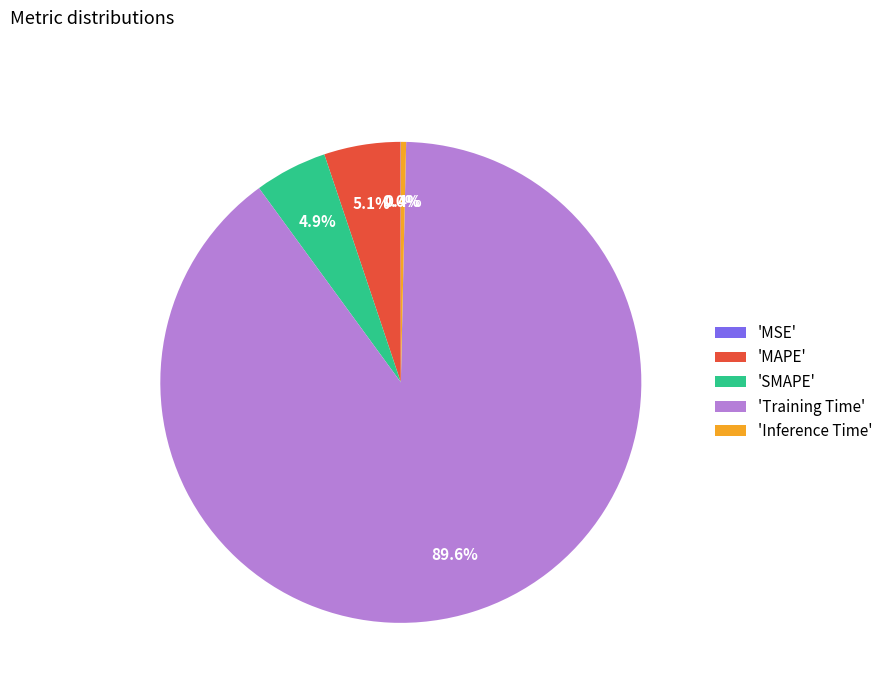

To the nearest percent, what is the difference between the largest and smallest slice percentages?

90%